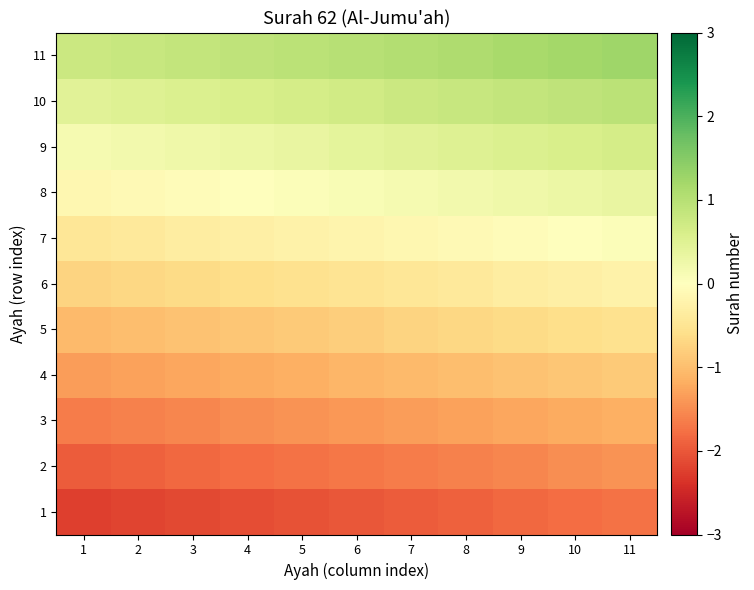

Reading left to right, list all the values displayed in this chart.

1: 1=-2.2	2=-2.2	3=-2.1	4=-2.1	5=-2.0	6=-2.0	7=-1.9	8=-1.9	9=-1.9	10=-1.8	11=-1.8
2: 1=-2.0	2=-1.9	3=-1.9	4=-1.8	5=-1.8	6=-1.7	7=-1.7	8=-1.6	9=-1.6	10=-1.5	11=-1.5
3: 1=-1.7	2=-1.6	3=-1.6	4=-1.5	5=-1.5	6=-1.4	7=-1.4	8=-1.3	9=-1.2	10=-1.2	11=-1.2
4: 1=-1.3	2=-1.3	3=-1.2	4=-1.2	5=-1.1	6=-1.1	7=-1.0	8=-1.0	9=-0.9	10=-0.9	11=-0.8
5: 1=-1.0	2=-1.0	3=-0.9	4=-0.9	5=-0.8	6=-0.8	7=-0.7	8=-0.7	9=-0.6	10=-0.6	11=-0.5
6: 1=-0.8	2=-0.7	3=-0.6	4=-0.6	5=-0.6	6=-0.5	7=-0.4	8=-0.4	9=-0.4	10=-0.3	11=-0.2
7: 1=-0.5	2=-0.4	3=-0.4	4=-0.3	5=-0.3	6=-0.2	7=-0.2	8=-0.1	9=-0.1	10=0.0	11=0.0
8: 1=-0.2	2=-0.1	3=-0.1	4=-0.0	5=0.0	6=0.1	7=0.1	8=0.2	9=0.2	10=0.3	11=0.3
9: 1=0.2	2=0.2	3=0.3	4=0.3	5=0.4	6=0.4	7=0.5	8=0.5	9=0.6	10=0.6	11=0.7
10: 1=0.5	2=0.5	3=0.6	4=0.6	5=0.7	6=0.7	7=0.8	8=0.8	9=0.9	10=0.9	11=1.0
11: 1=0.8	2=0.8	3=0.9	4=0.9	5=1.0	6=1.0	7=1.0	8=1.1	9=1.1	10=1.2	11=1.2